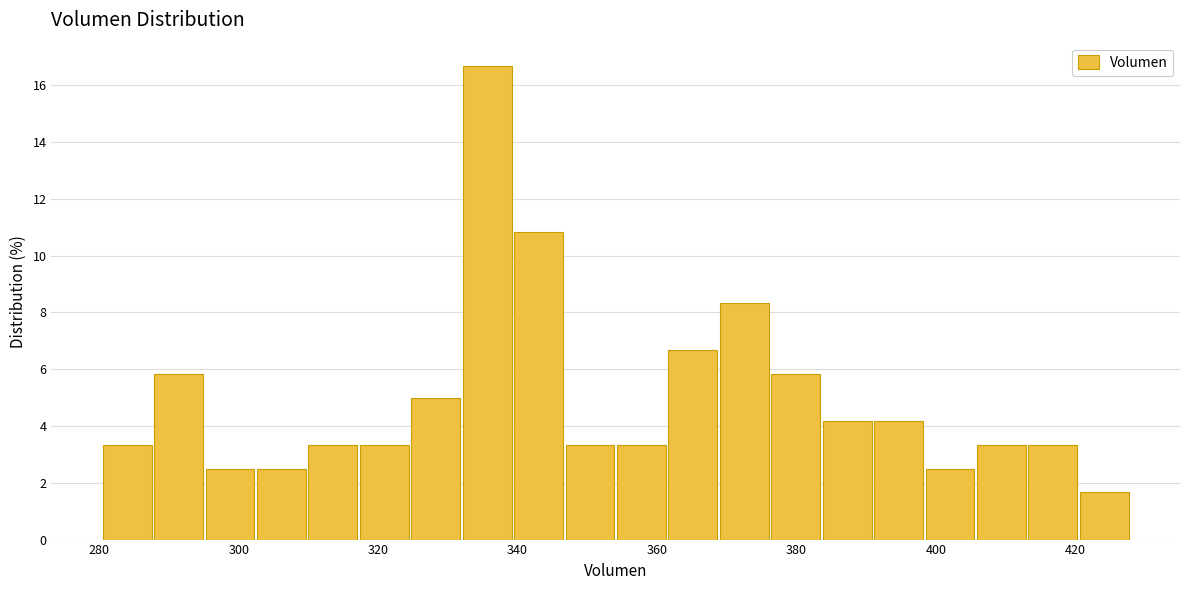

Around what value on the x-axis is the tallest bar? Give the approximate position of its centre, as read against the axis.

336